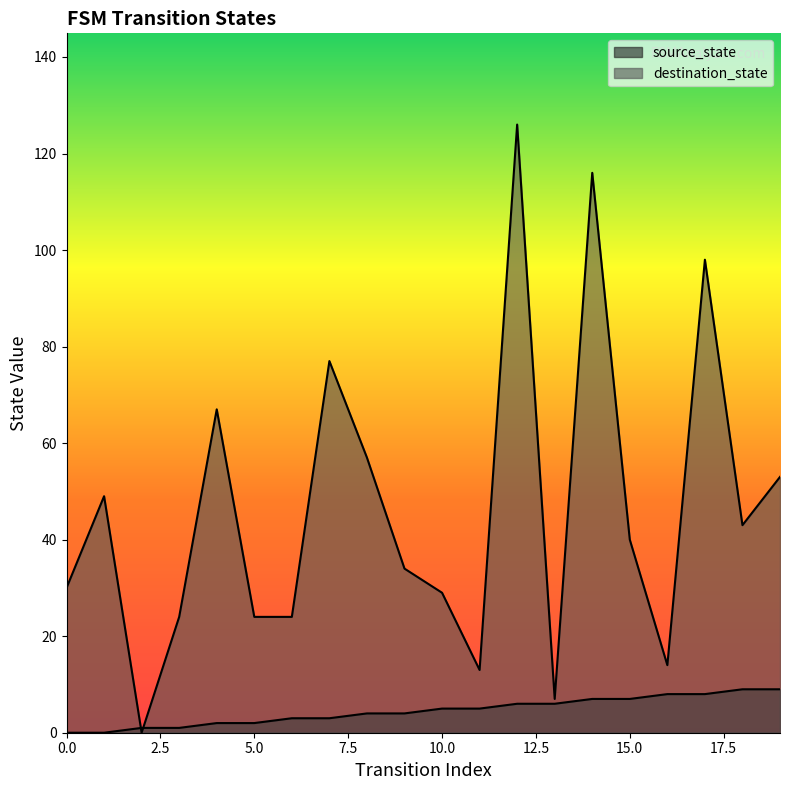

In destination_state, how many points are higher than both neighbors (excluding endpoints)?

6